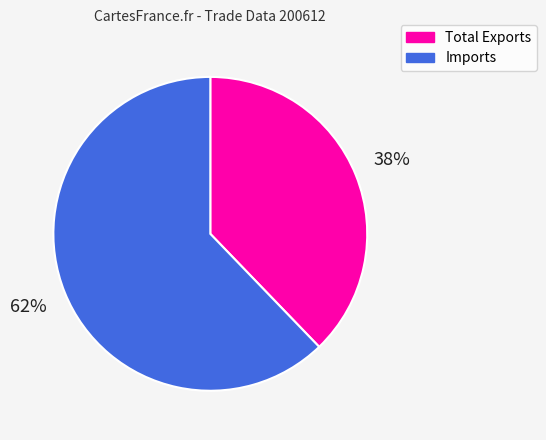

Does Total Exports account for over 50% of the chart?

No